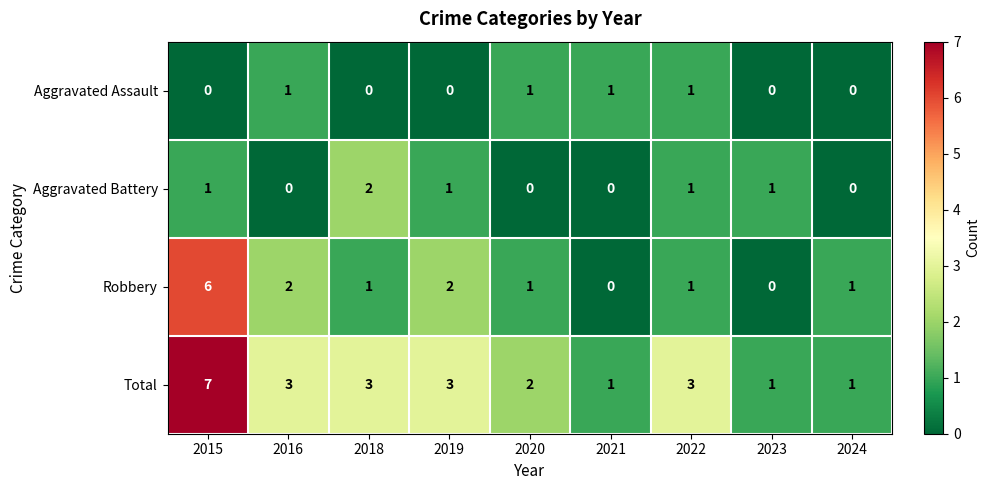

At which category is the sum across all series the highest?

2015